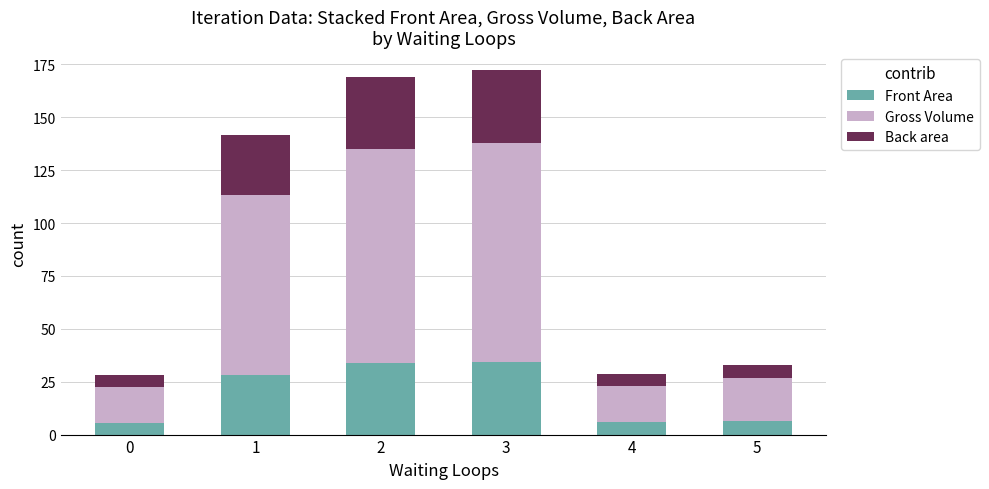

What is the average value of the Front Area series?

19.1